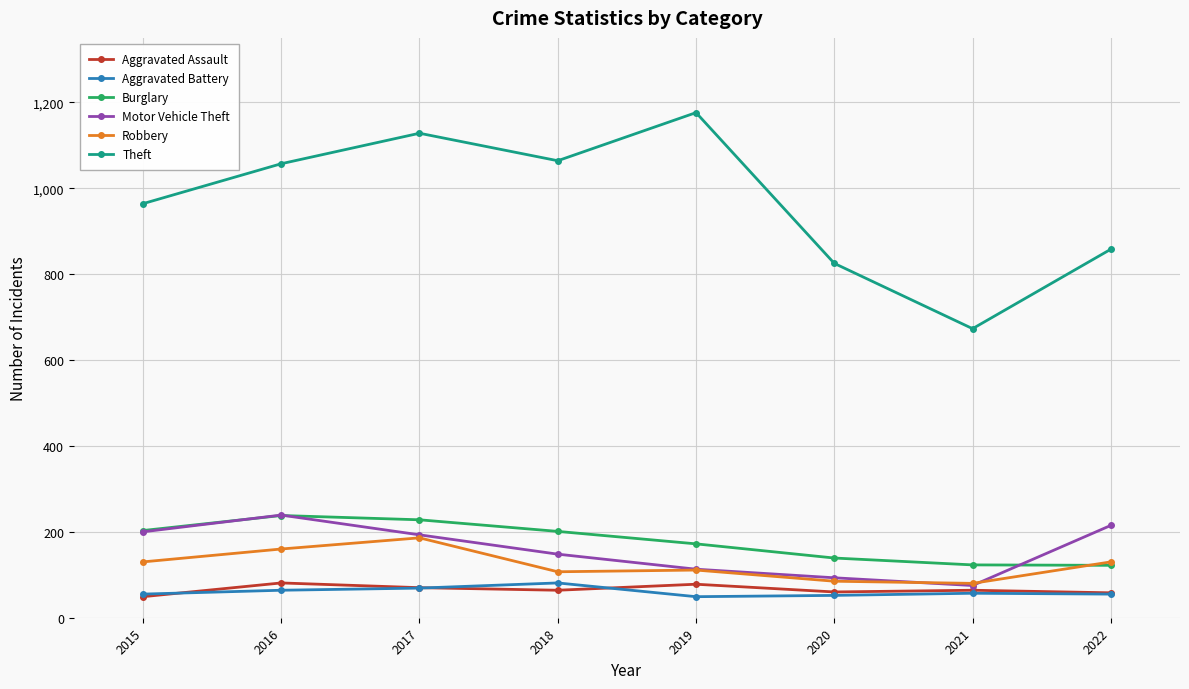

What is the spread (max minus min) of values at 2018?

1000